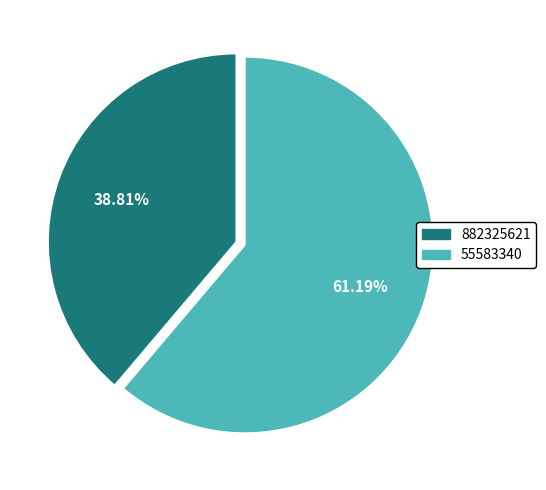

What percentage is NOT represented by 882325621?

61.2%